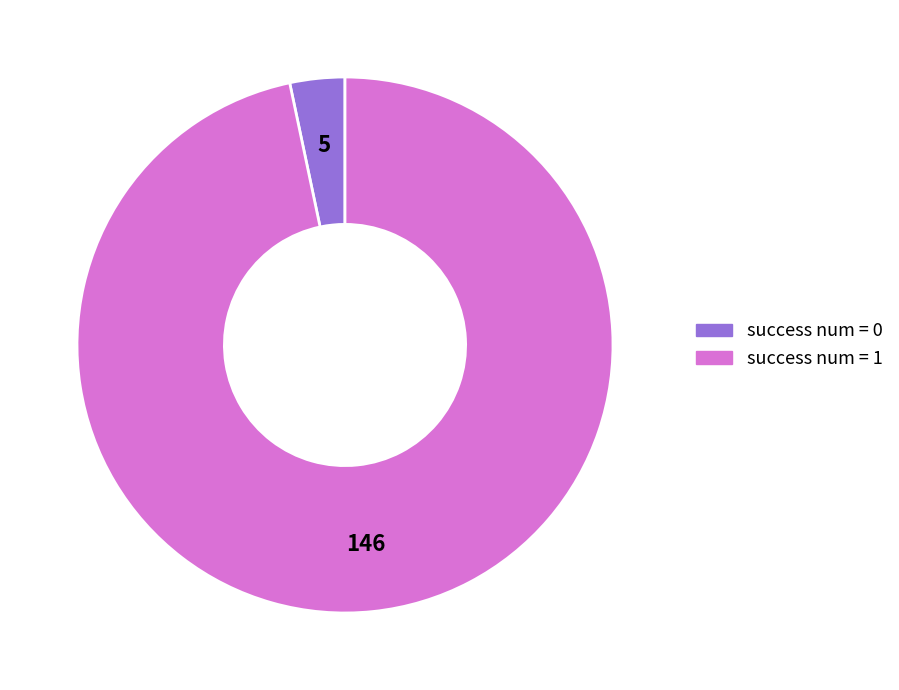

Is there any slice that represents more than half of the pie?

Yes